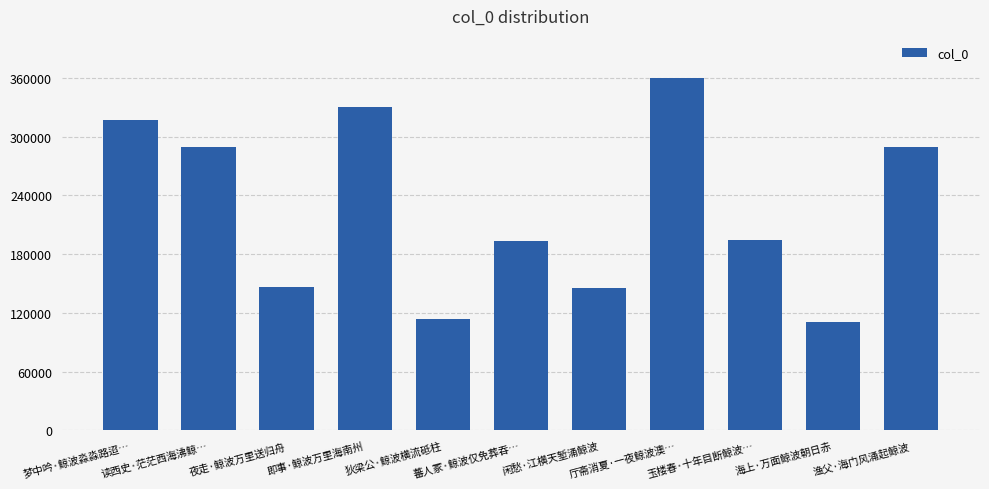

What is the value of the 2nd bar from the left?

289691